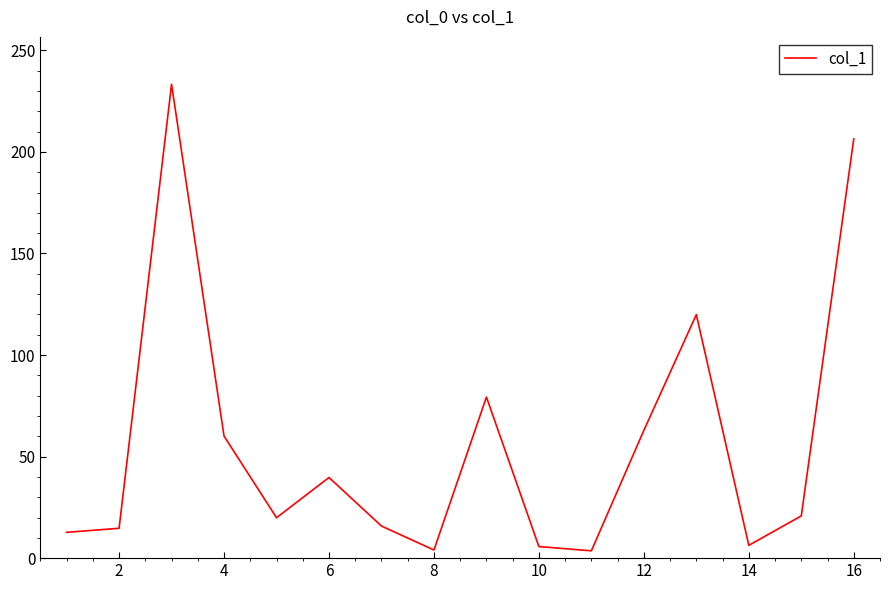

What is the difference between the maximum and minimum values?

229.7